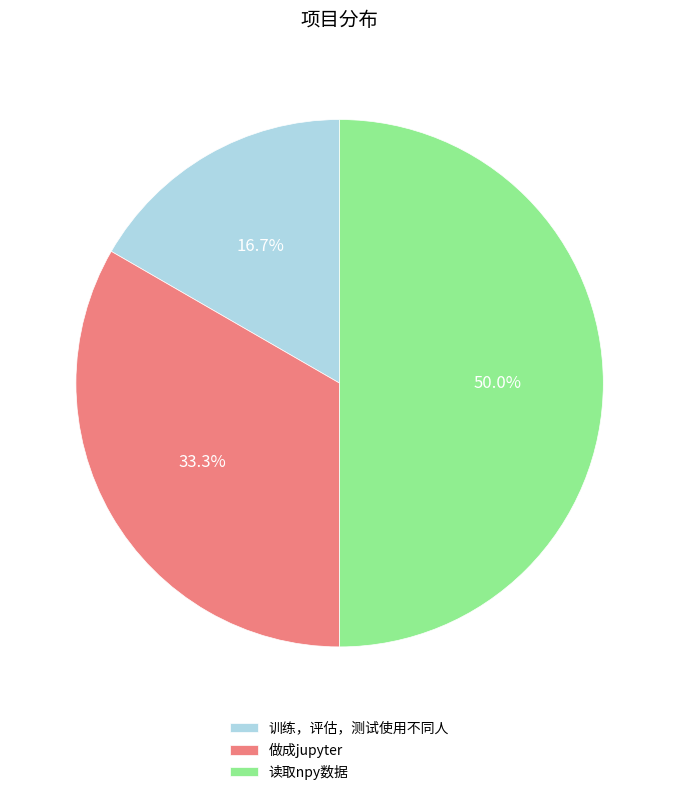

Does 训练，评估，测试使用不同人 account for over 50% of the chart?

No